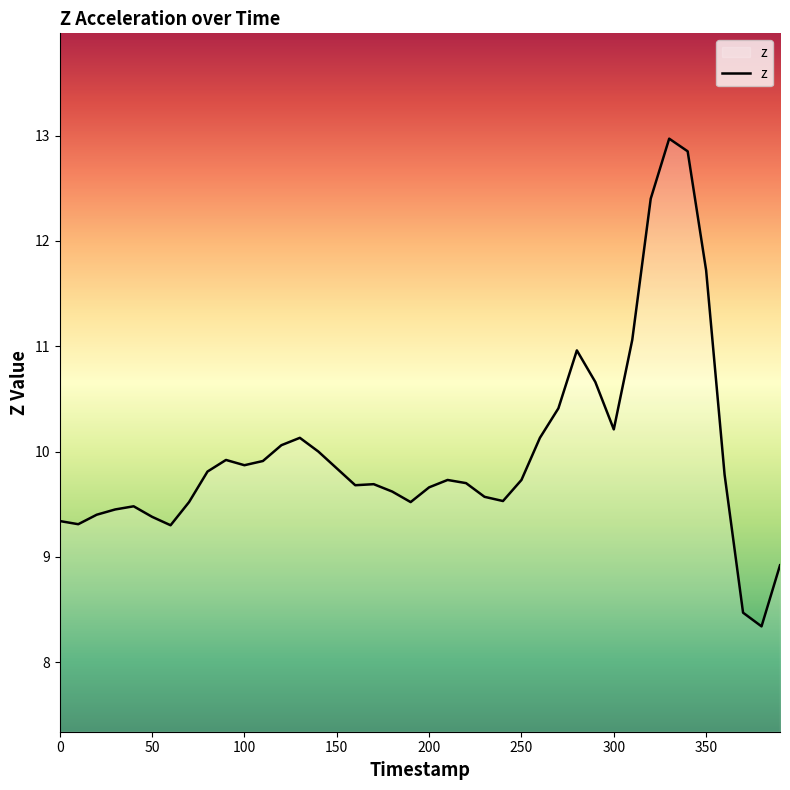

What is the minimum value shown in the chart?

8.3